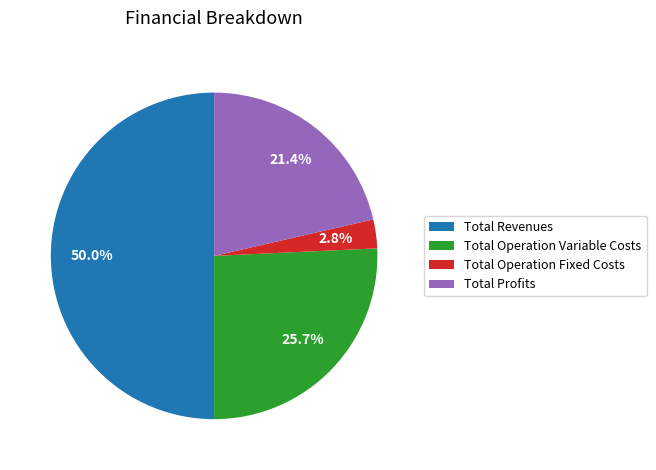

Between Total Revenues and Total Profits, which is larger?

Total Revenues